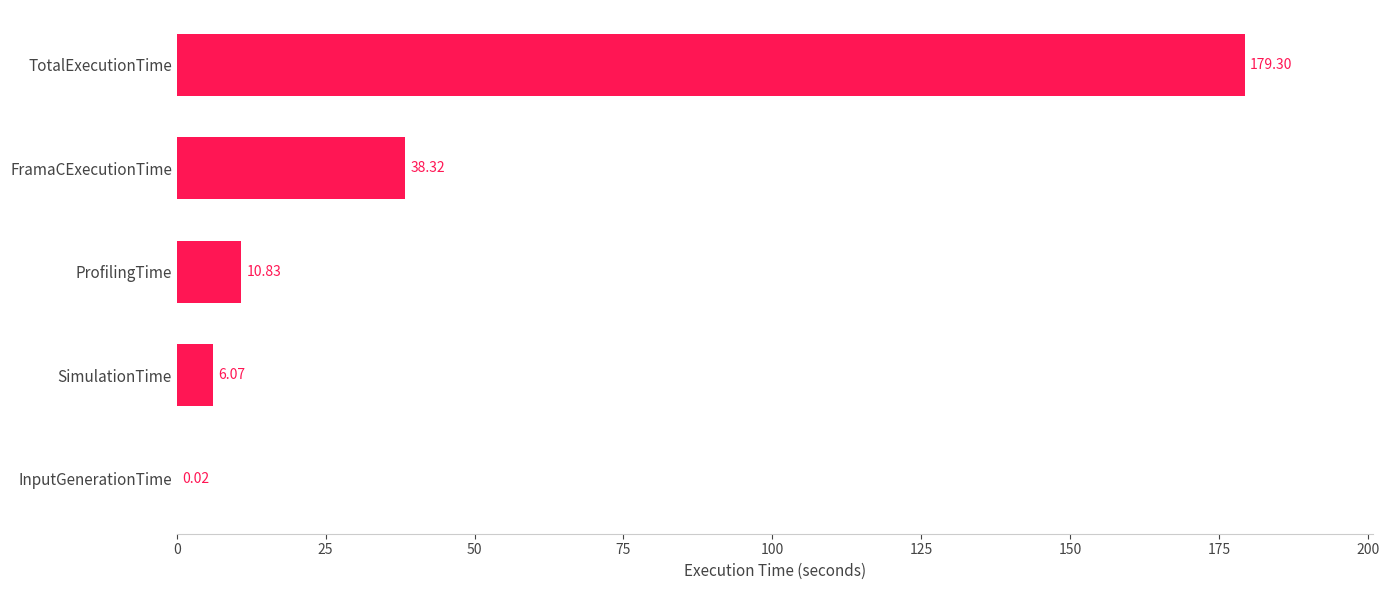

What is the sum of the values at FramaCExecutionTime and InputGenerationTime?

38.3